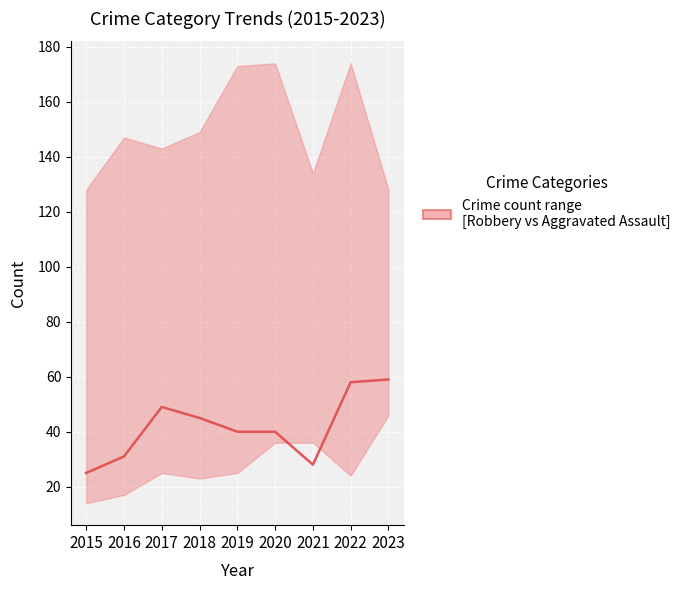

List the labels in order of value, largest first.

2023, 2022, 2017, 2018, 2019, 2020, 2016, 2021, 2015